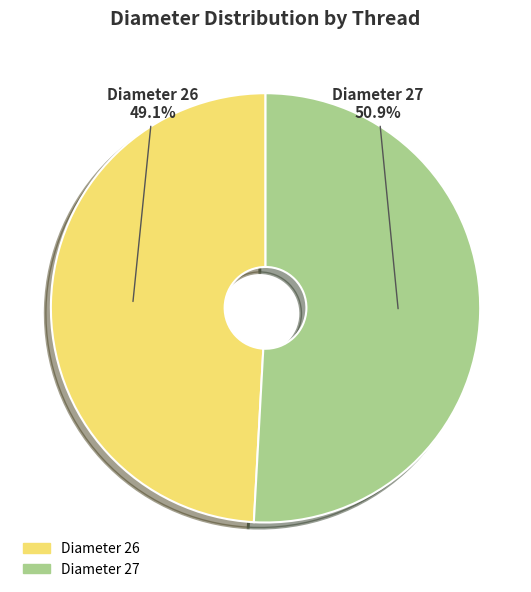

Does any single category account for the majority?

Yes